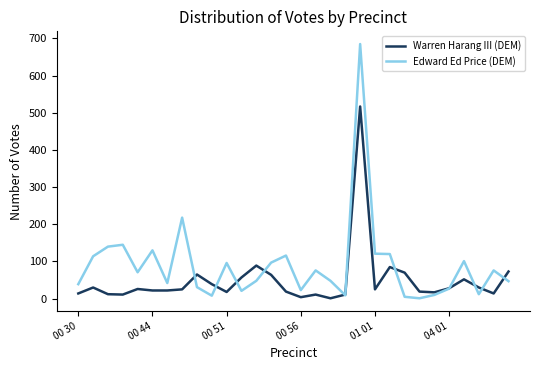

Which series has the largest total across all categories?

Edward Ed Price (DEM)